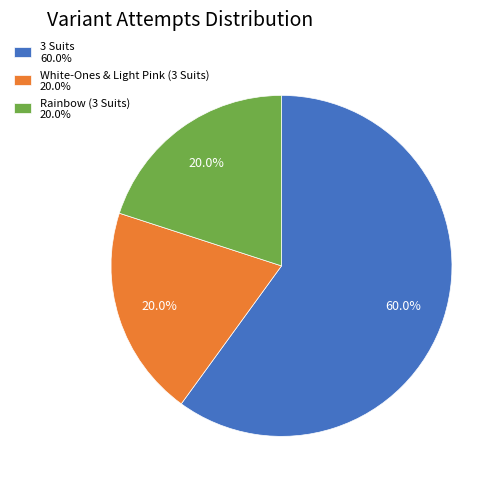

Is the sum of Rainbow (3 Suits) and White-Ones & Light Pink (3 Suits) greater than half?

No